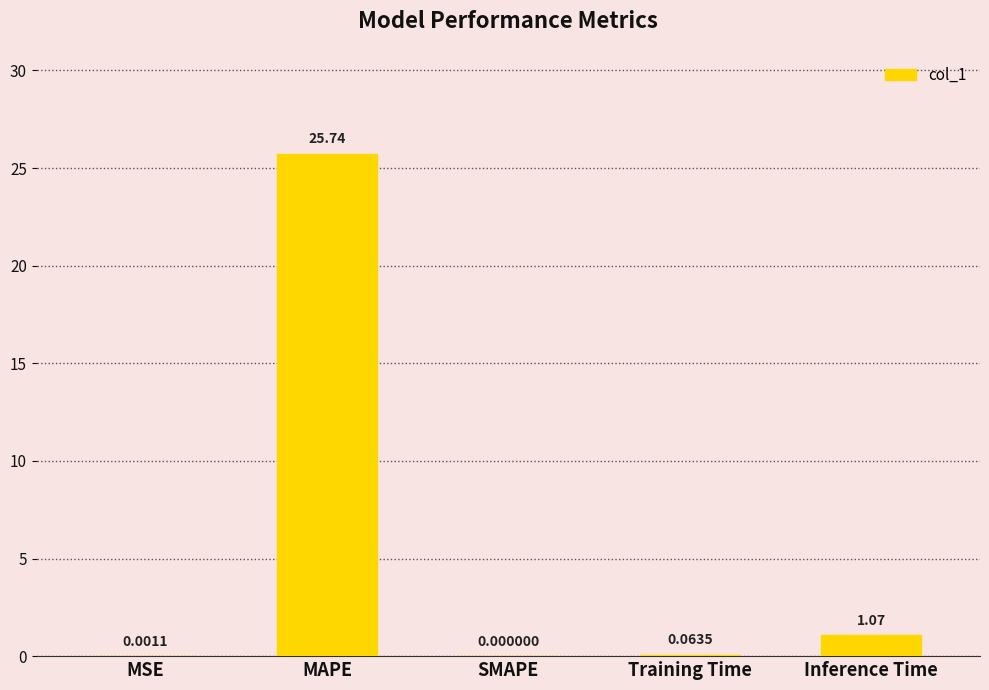

Between MSE and SMAPE, which is larger?

MSE